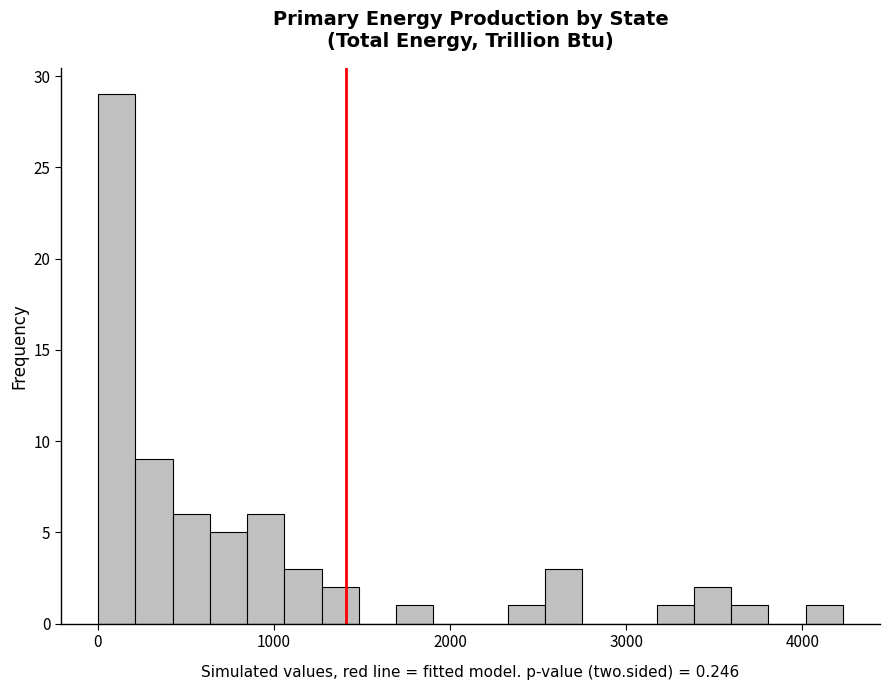

Read against the x-axis, roughly where is the centre of the tallest bar?

100